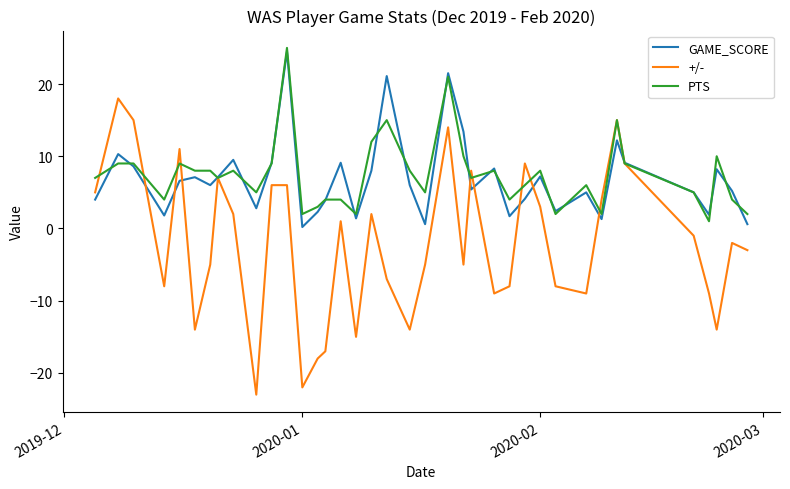

What is the sum of all GAME_SCORE values?

262.5